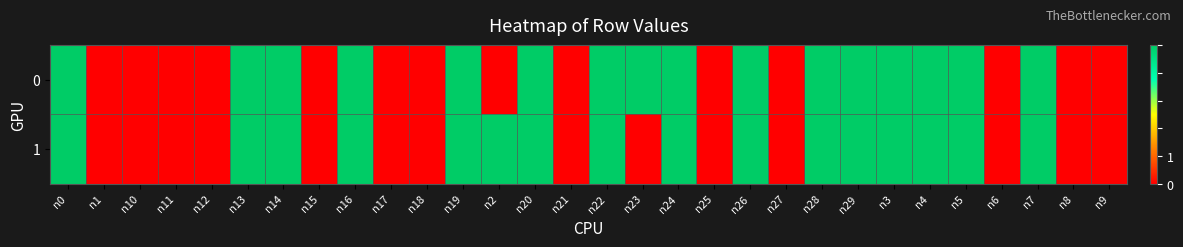

At which category does the chart reach its minimum across all series?

n1